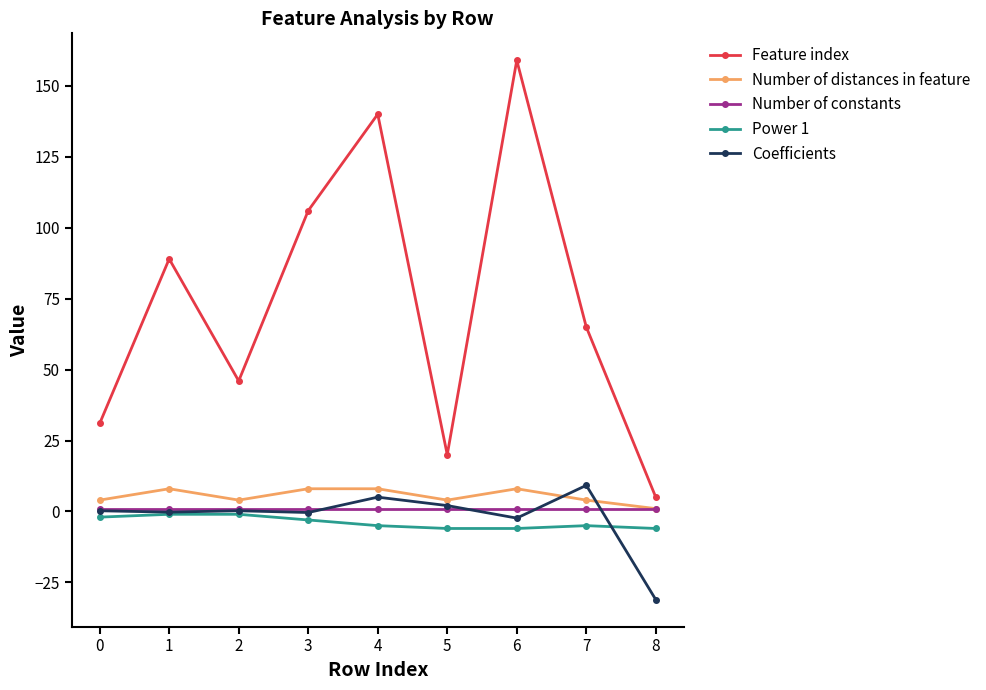

What is the value of the Feature index point at the 1st from the left?

31.0